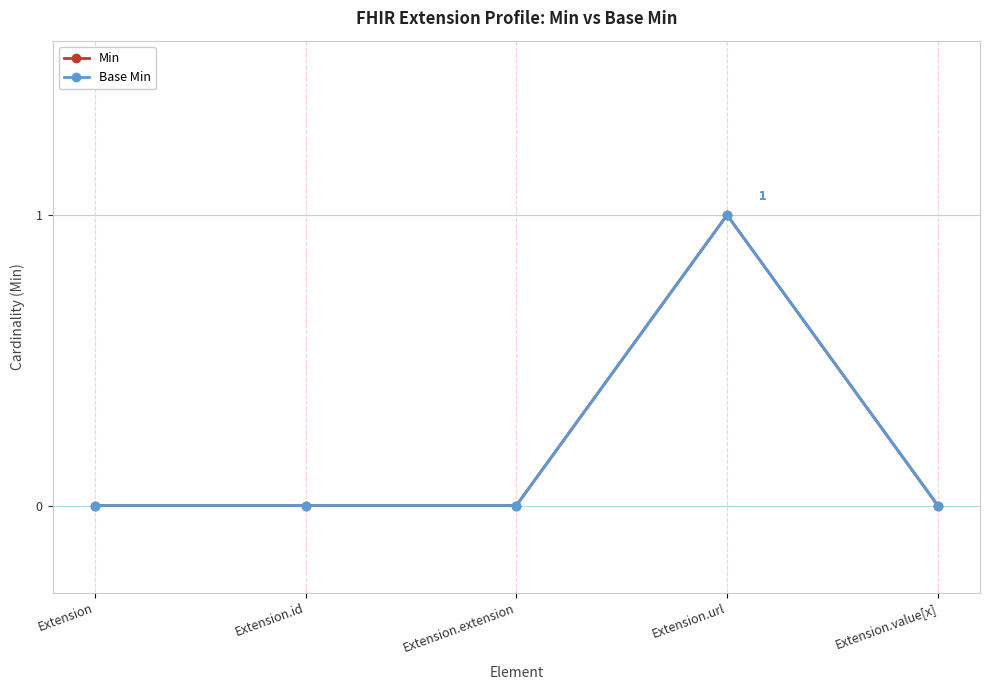

The Min series shows 0 at Extension. True or false?

True